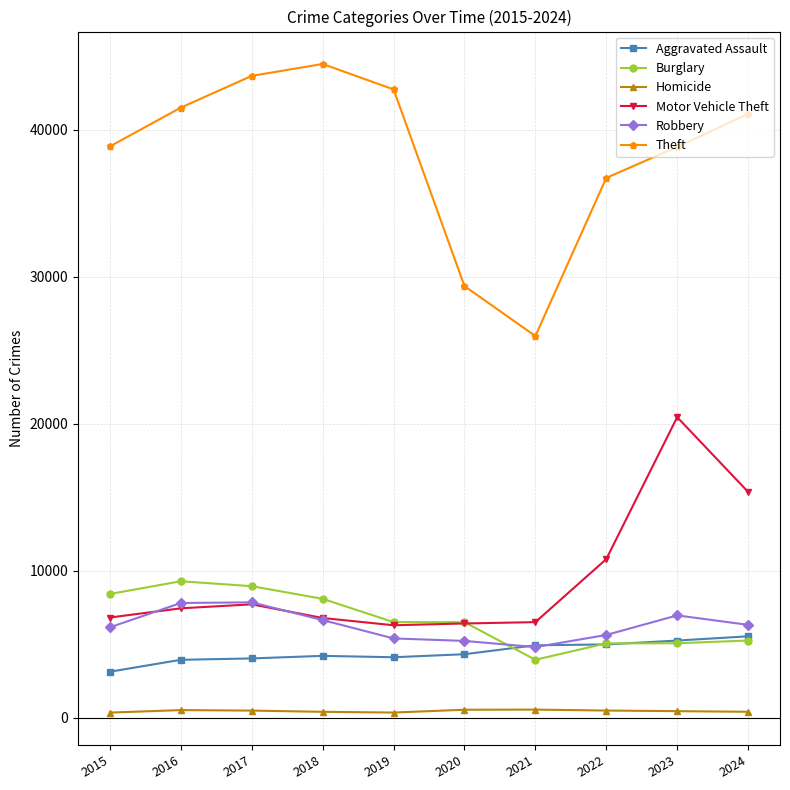

True or false: Theft and Motor Vehicle Theft intersect in this chart.

False